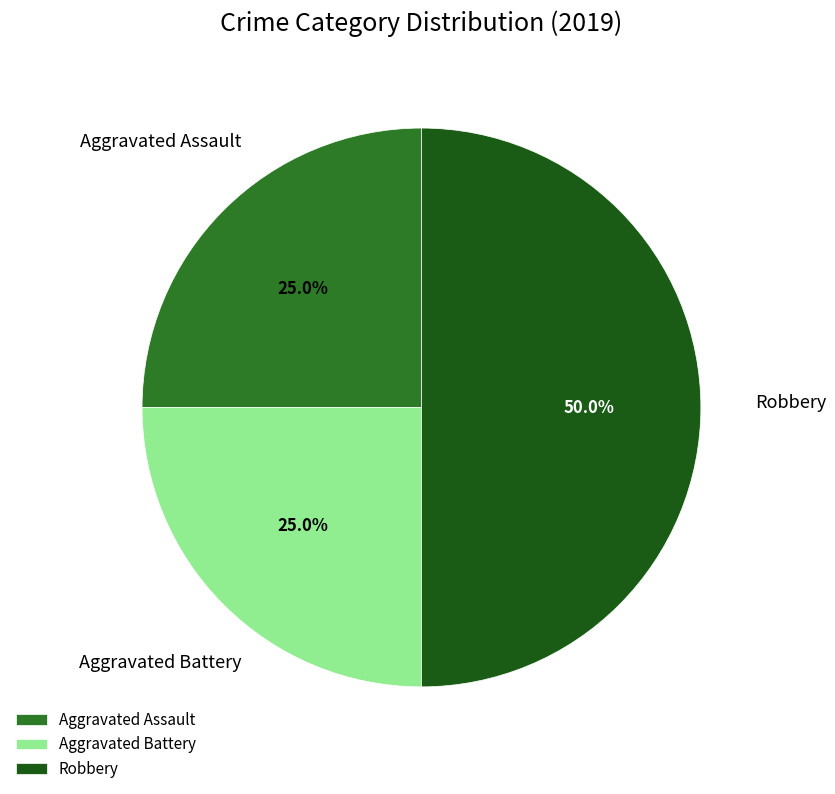

Combined, do Aggravated Assault and Robbery account for over 50%?

Yes